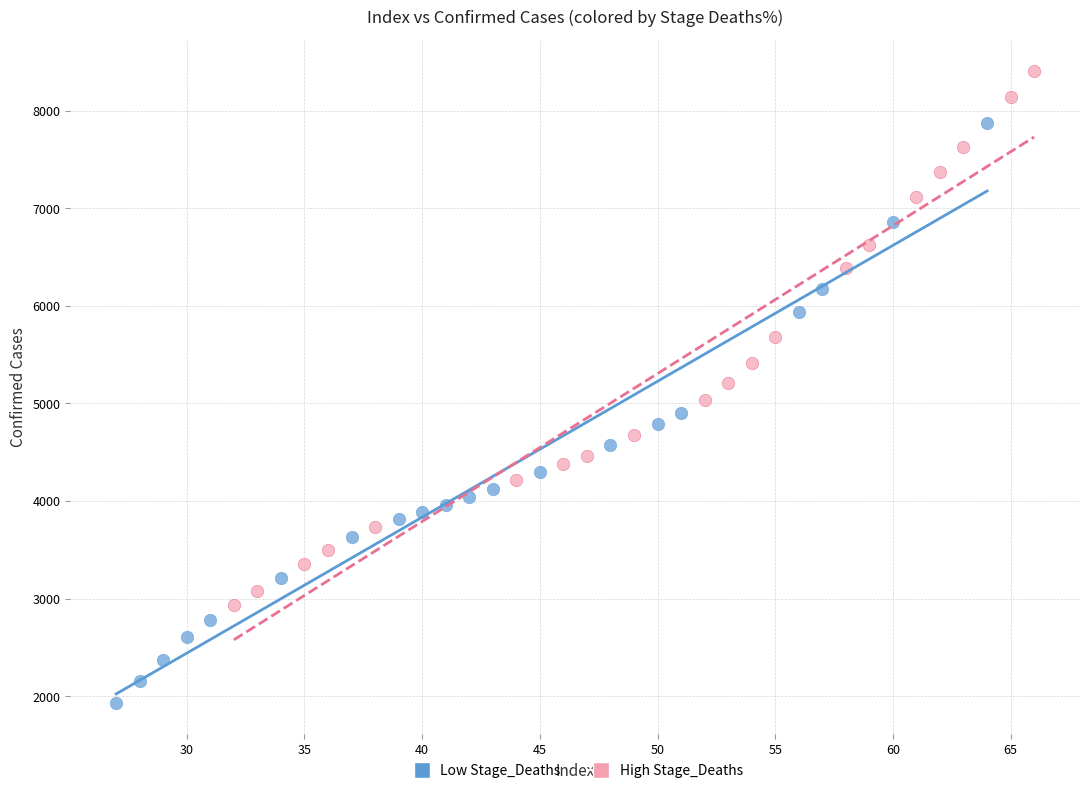

Which series reaches the maximum Y coordinate?

High Stage_Deaths